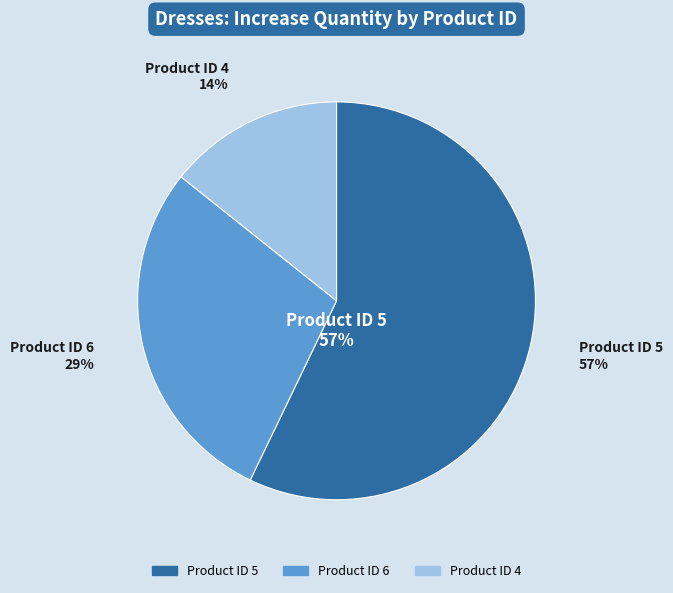

Approximately how many times larger is the value at 5 compared to 4?

4.0